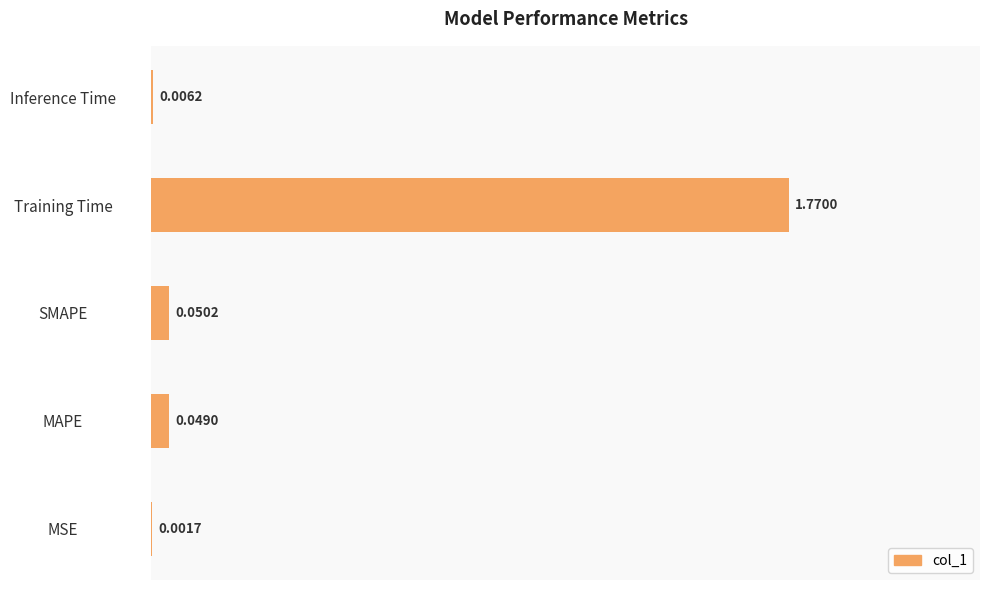

Does the chart contain stacked bars?

No